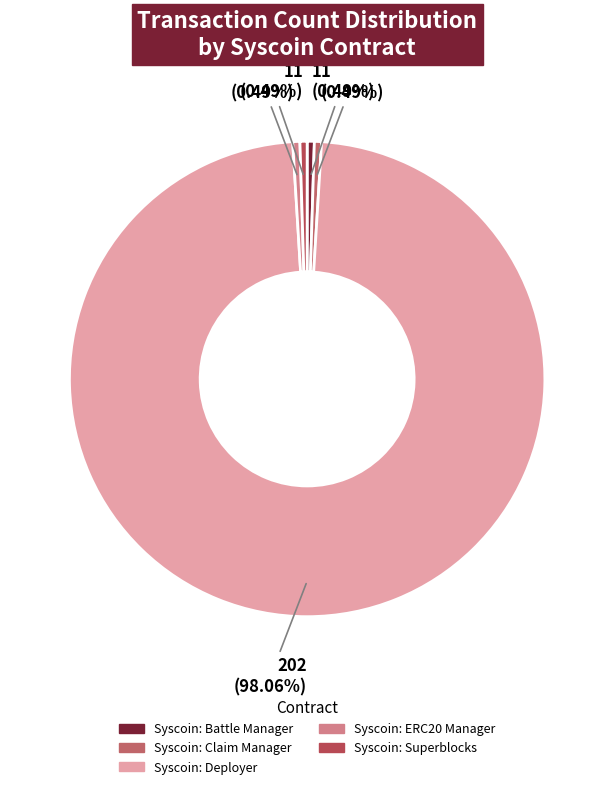

Combined, what portion of the pie is Syscoin: Deployer and Syscoin: ERC20 Manager?

98.5%